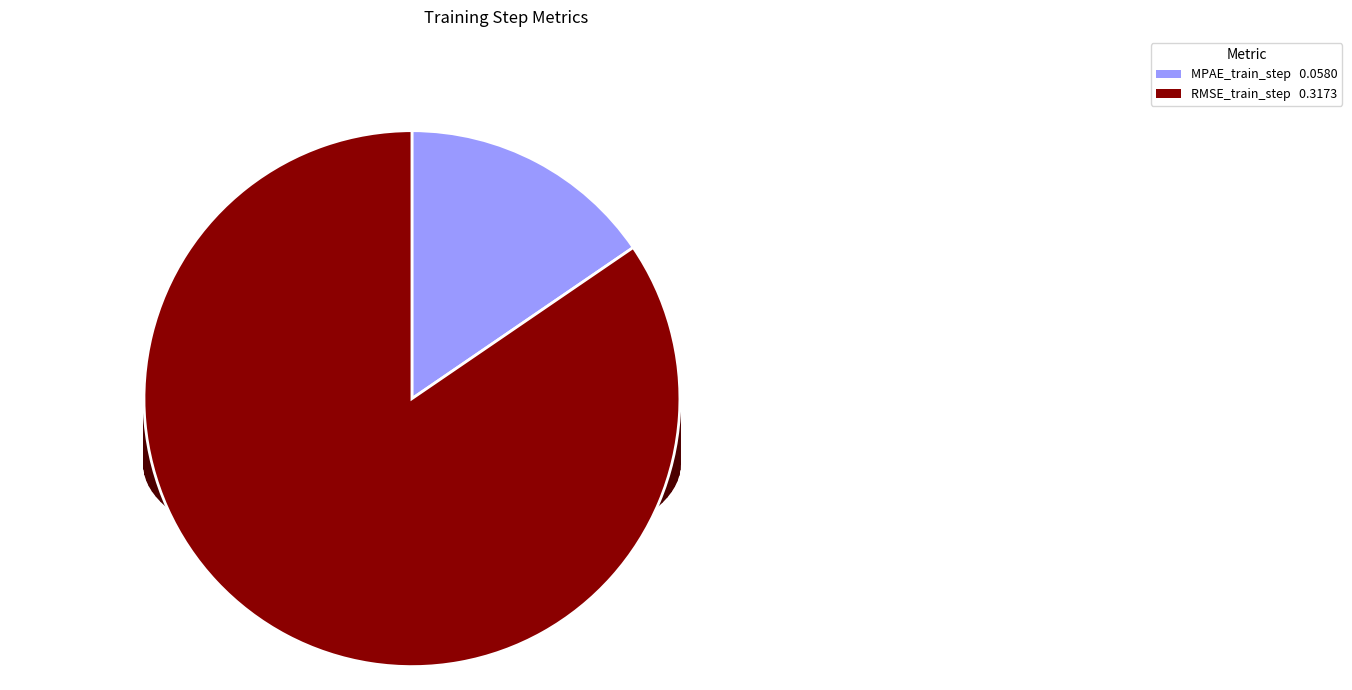

Is there any slice that represents more than half of the pie?

Yes